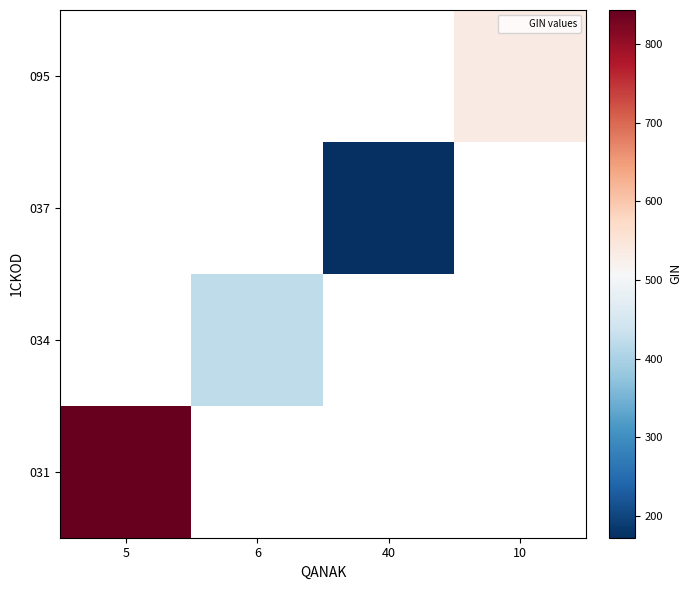

The 037 series shows 172.5 at 40. True or false?

True